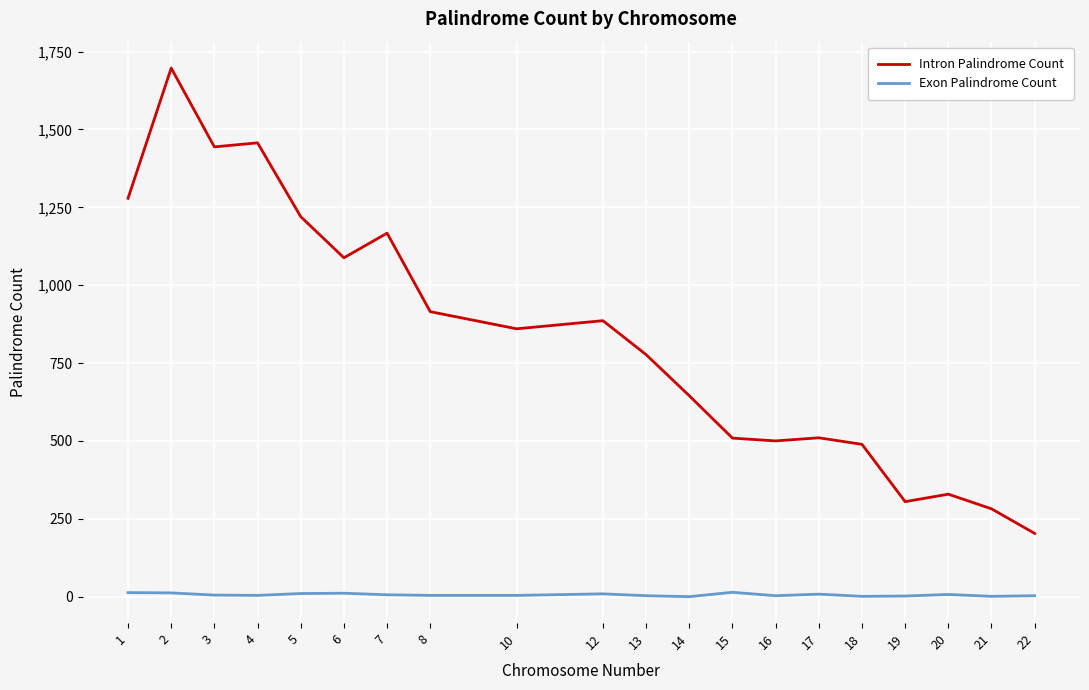

Is the value of Exon Palindrome Count at 22 greater than the value of Intron Palindrome Count at 12?

No